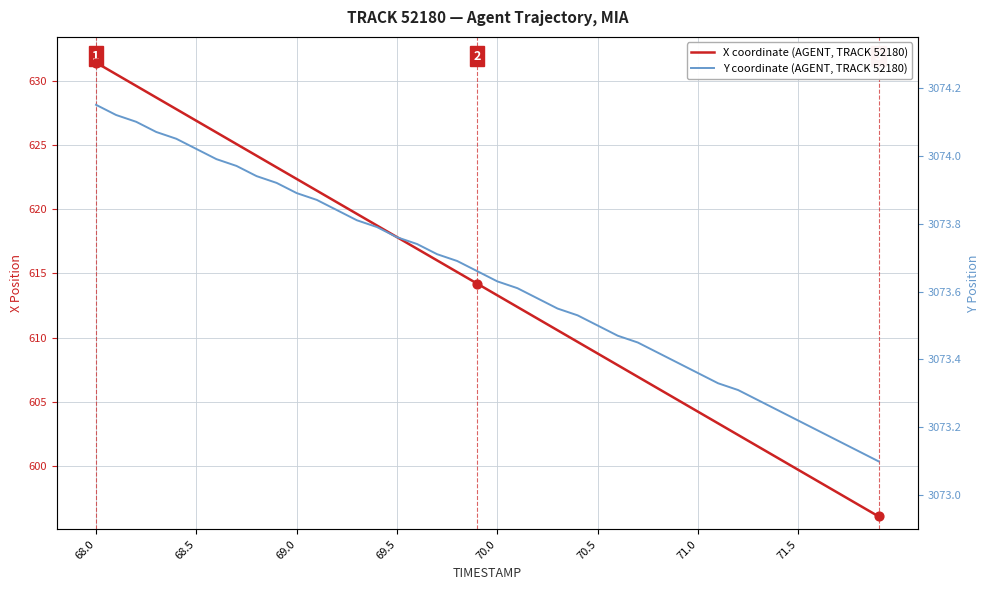

Is the value of X coordinate (AGENT, TRACK 52180) at 19 greater than the value of Y coordinate (AGENT, TRACK 52180) at 31?

No